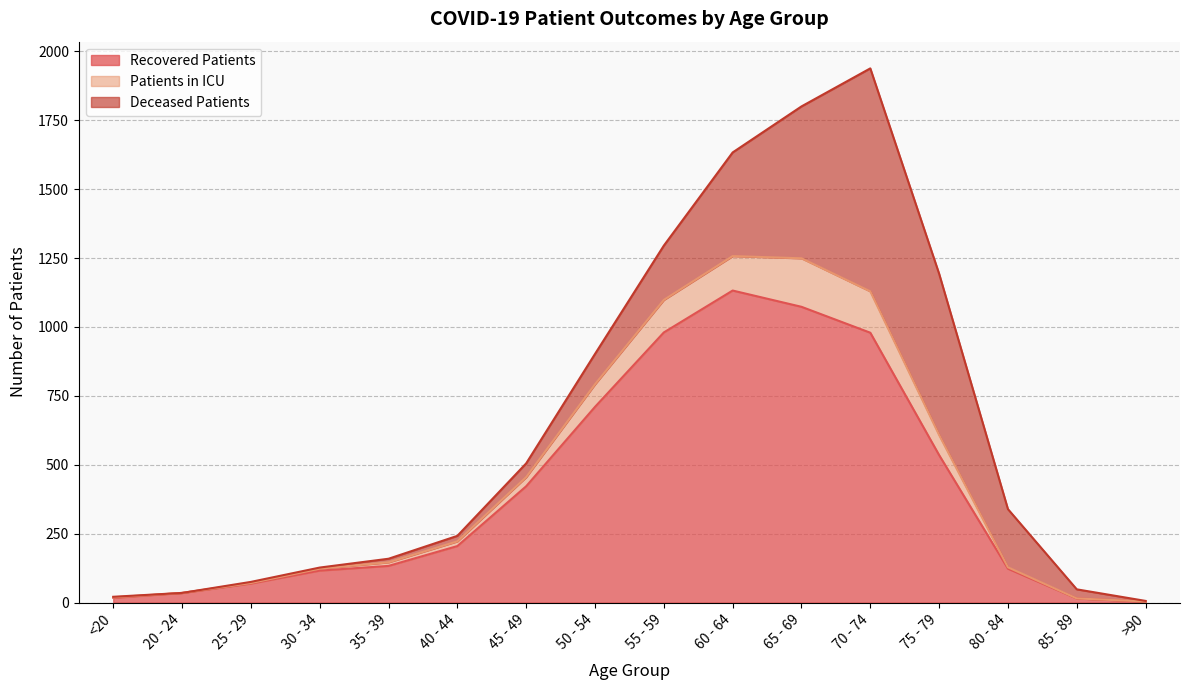

Does the chart have visible grid lines?

Yes